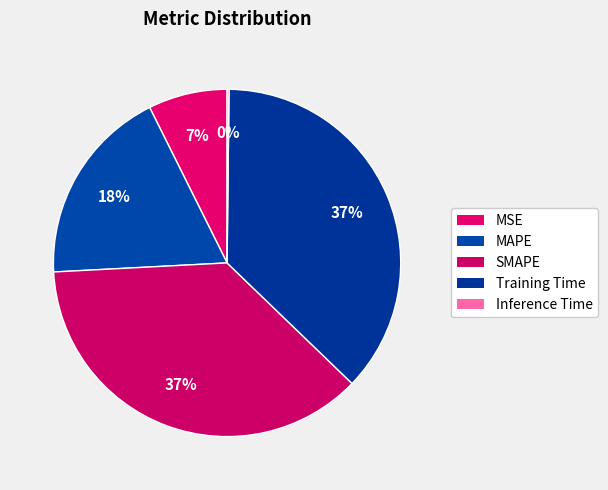

The MSE slice represents 7% of the pie. True or false?

True